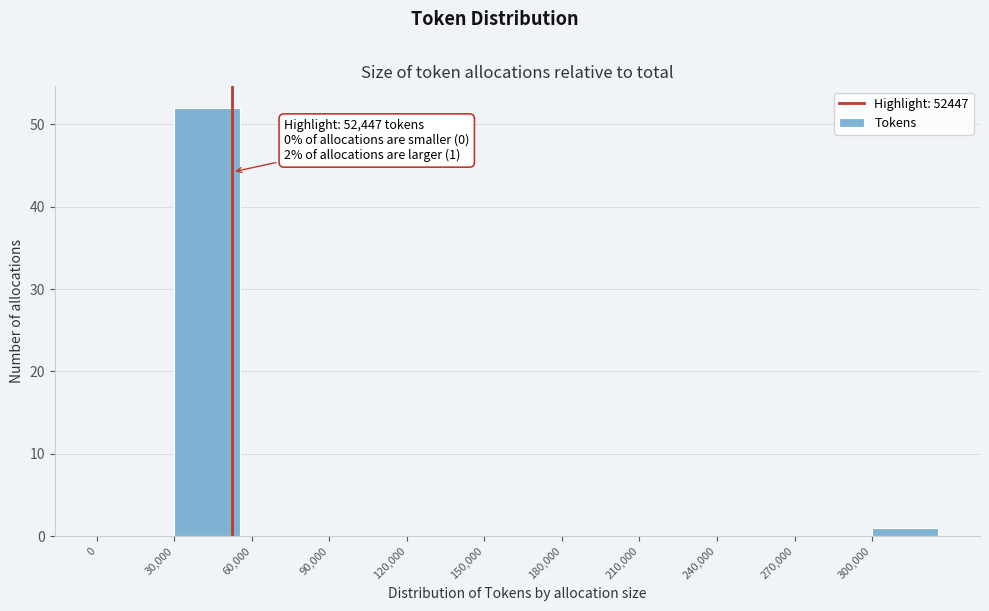

Which range on the x-axis has the tallest bar?

30000 to 60000